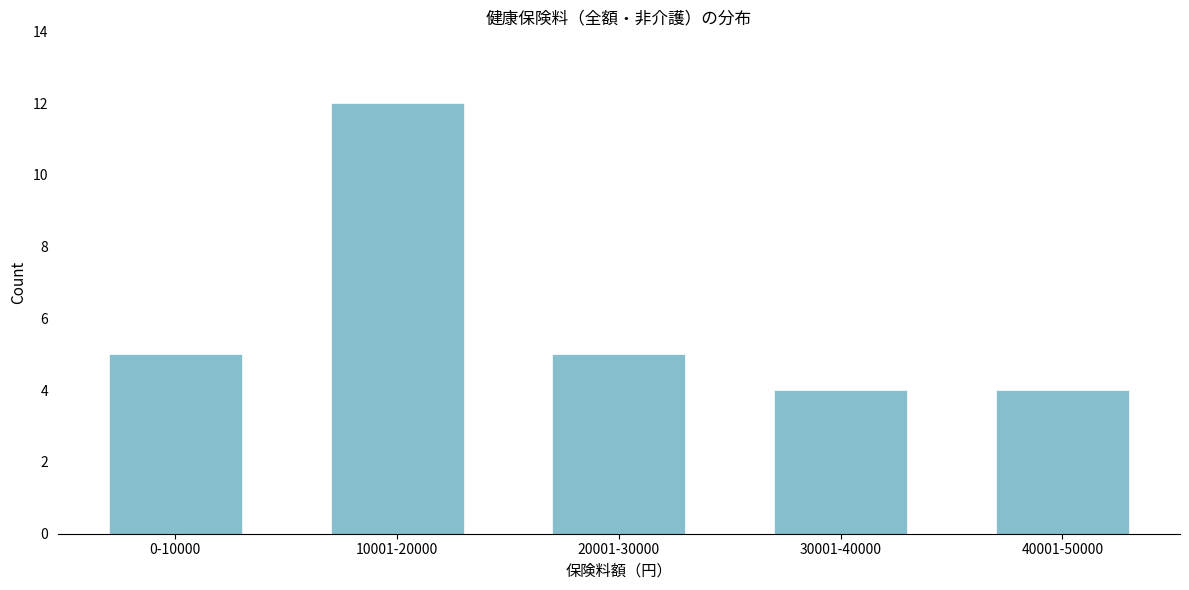

Reading right to left, extract all data points from this chart.

4	4	5	12	5